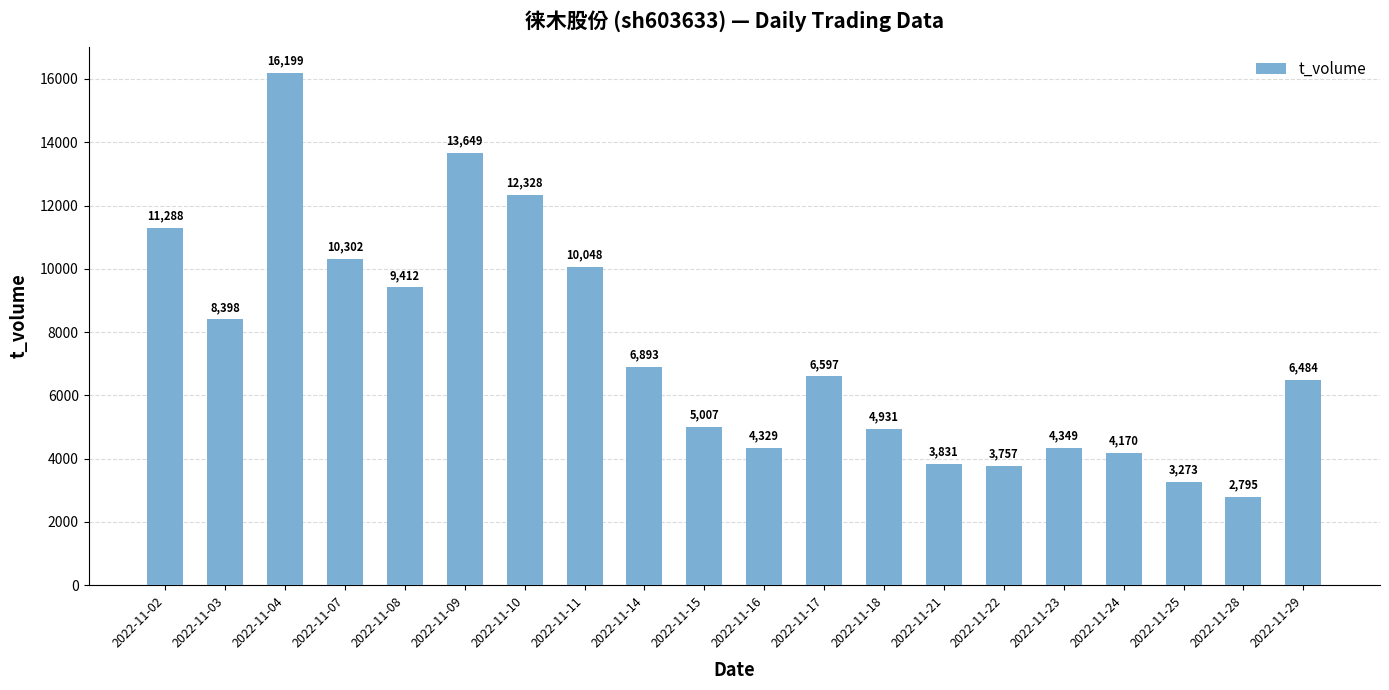

What is the ratio of the value at 2022-11-11 to the value at 2022-11-22?

2.7